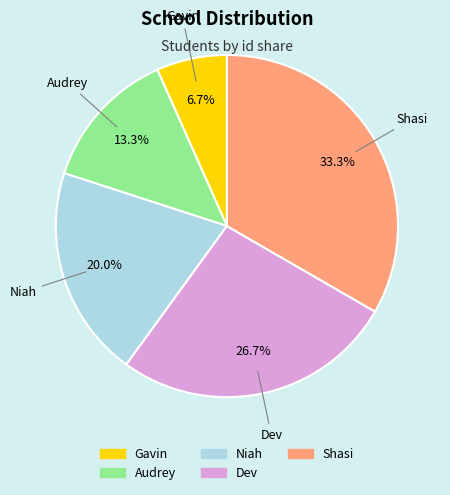

What percentage is the Shasi slice, to the nearest percent?

33%